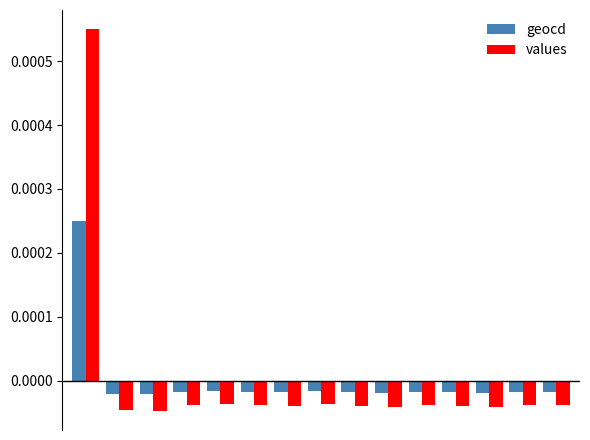

List the series in order of their peak value, highest first.

values, geocd